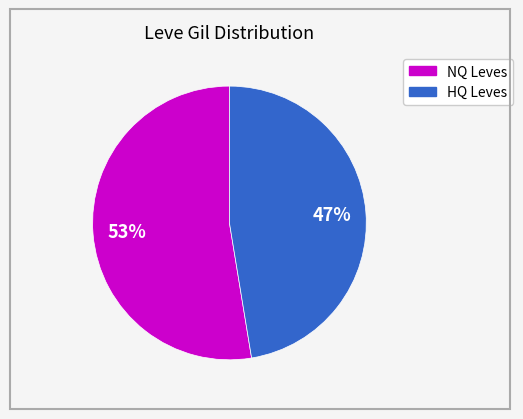

To the nearest percent, what is the average slice percentage?

50%